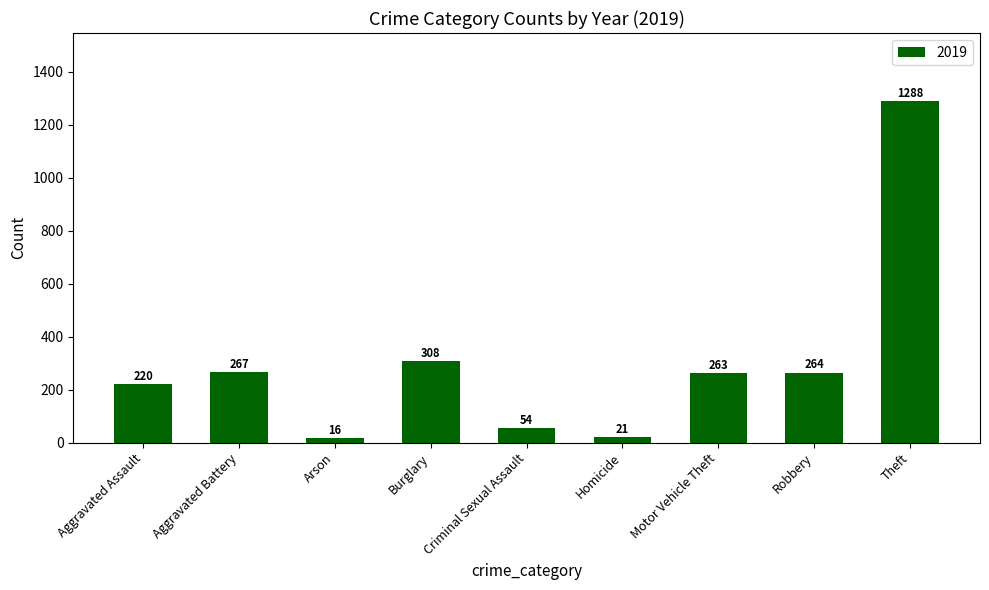

Rank the categories by value from lowest to highest.

Arson, Homicide, Criminal Sexual Assault, Aggravated Assault, Motor Vehicle Theft, Robbery, Aggravated Battery, Burglary, Theft